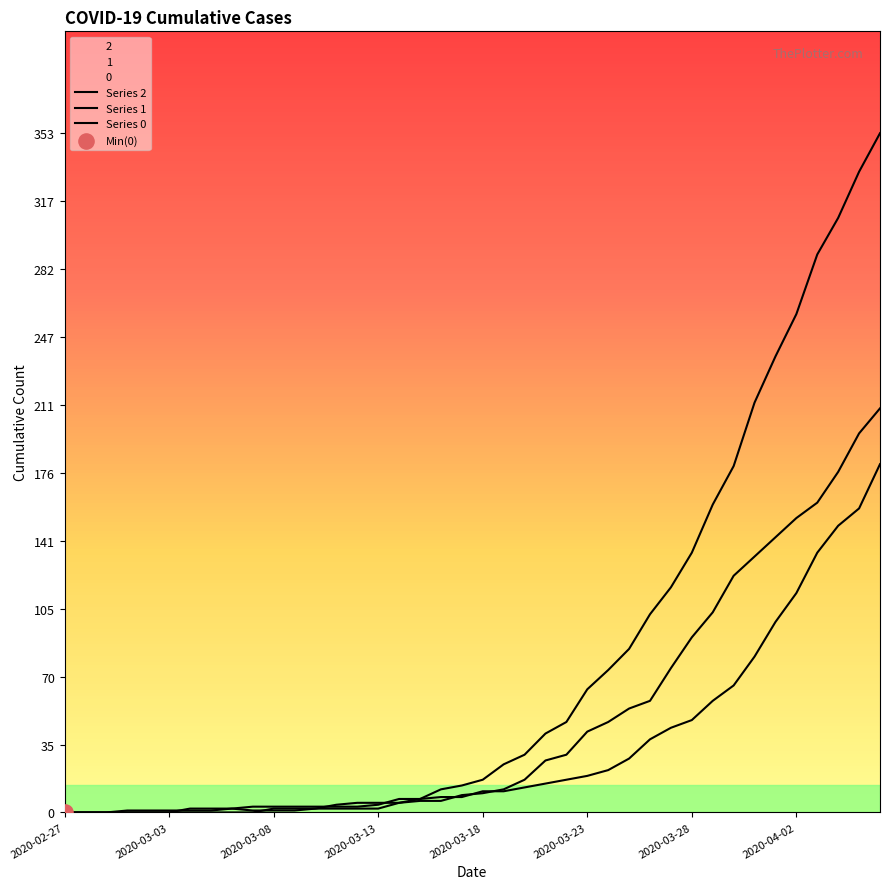

Which series contains the highest Y value?

Series 0